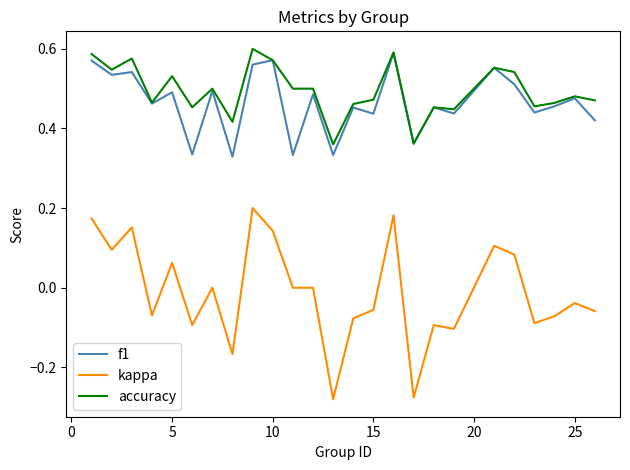

Which series has the largest range (max minus min)?

kappa